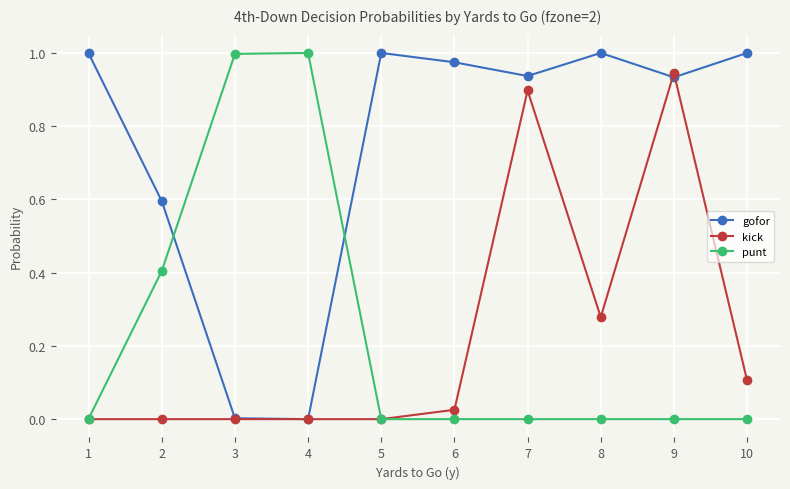

The value of kick at 8 is 0.2. True or false?

False